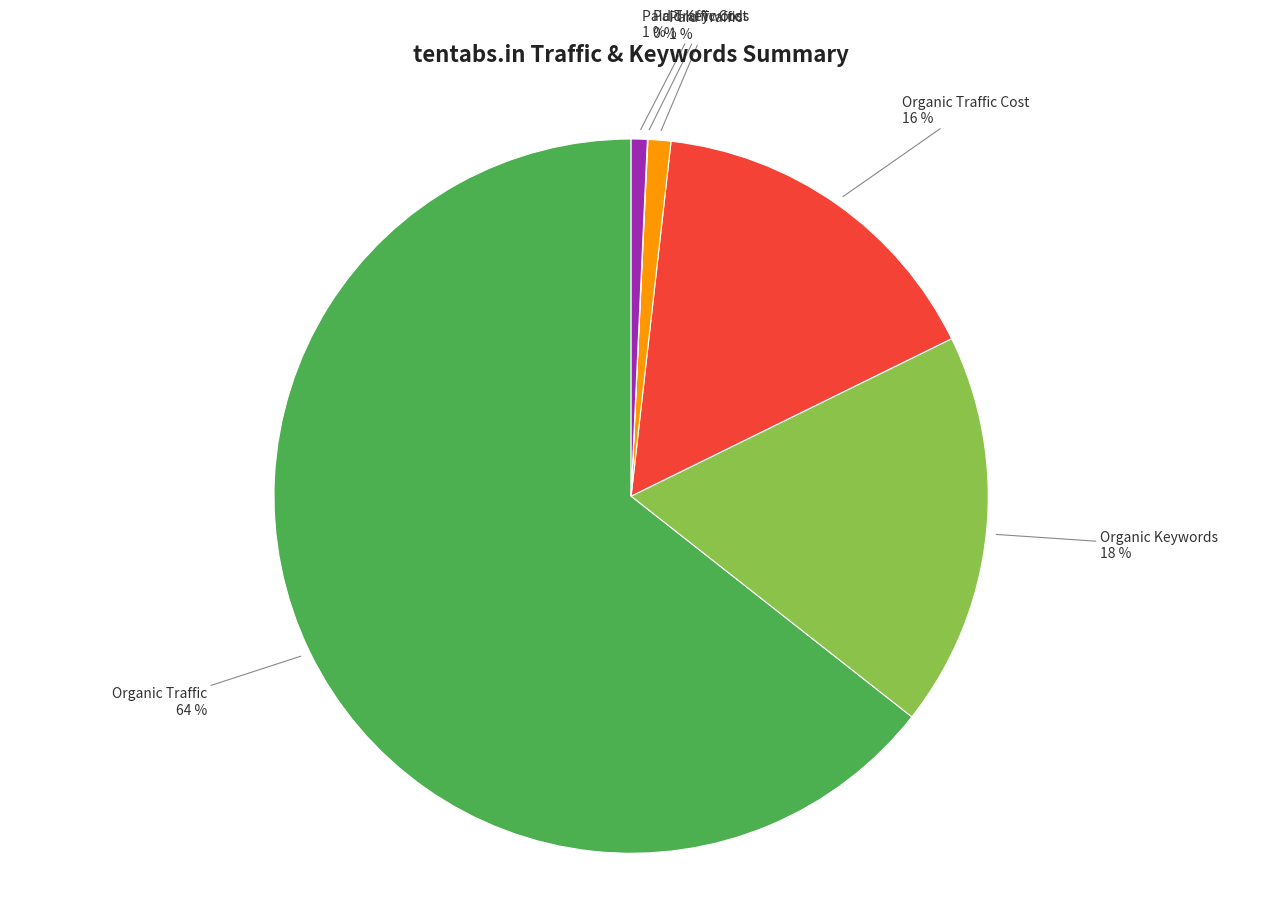

Combined, do Paid Traffic and Organic Traffic account for over 50%?

Yes